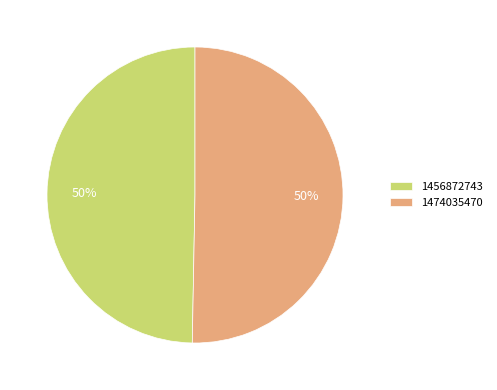

How many segments does this pie chart have?

2